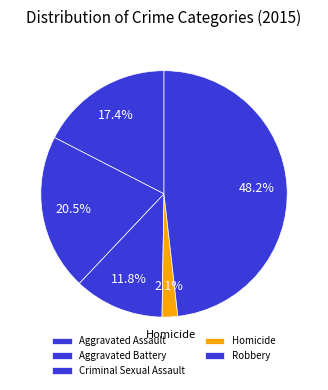

Is there any slice that represents more than half of the pie?

No